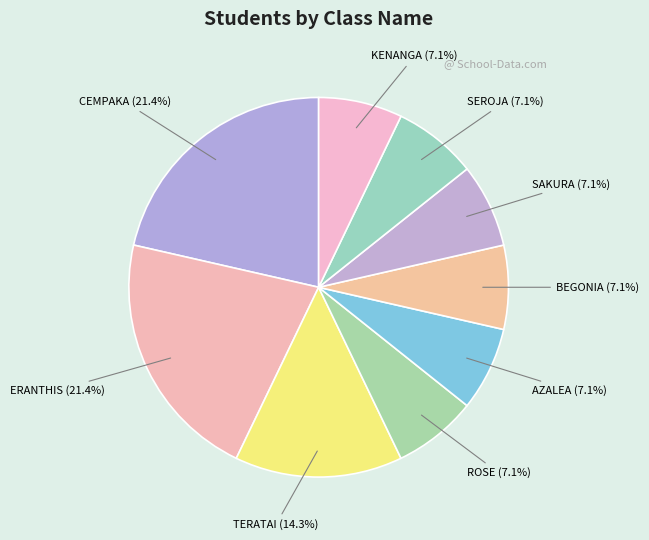

The ERANTHIS slice represents 15% of the pie. True or false?

False